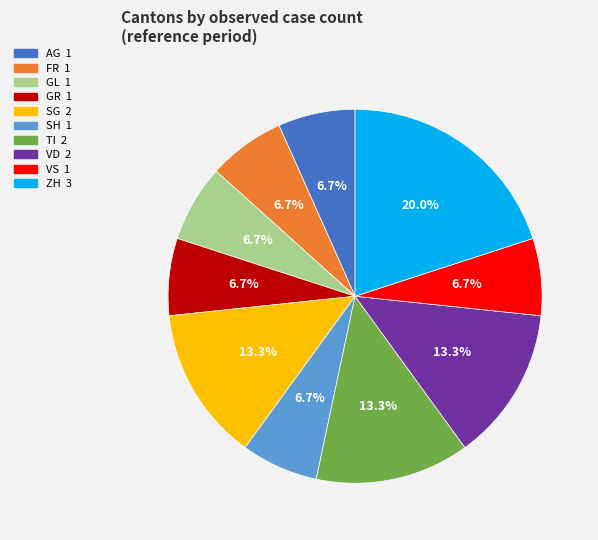

To the nearest percent, what is the average slice percentage?

10%